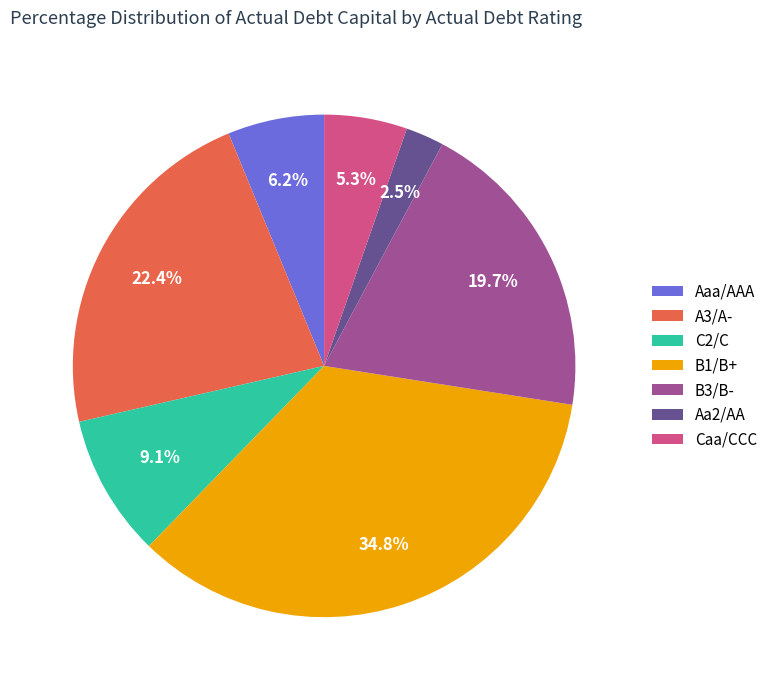

Rank the categories by value from highest to lowest.

B1/B+, A3/A-, B3/B-, C2/C, Aaa/AAA, Caa/CCC, Aa2/AA